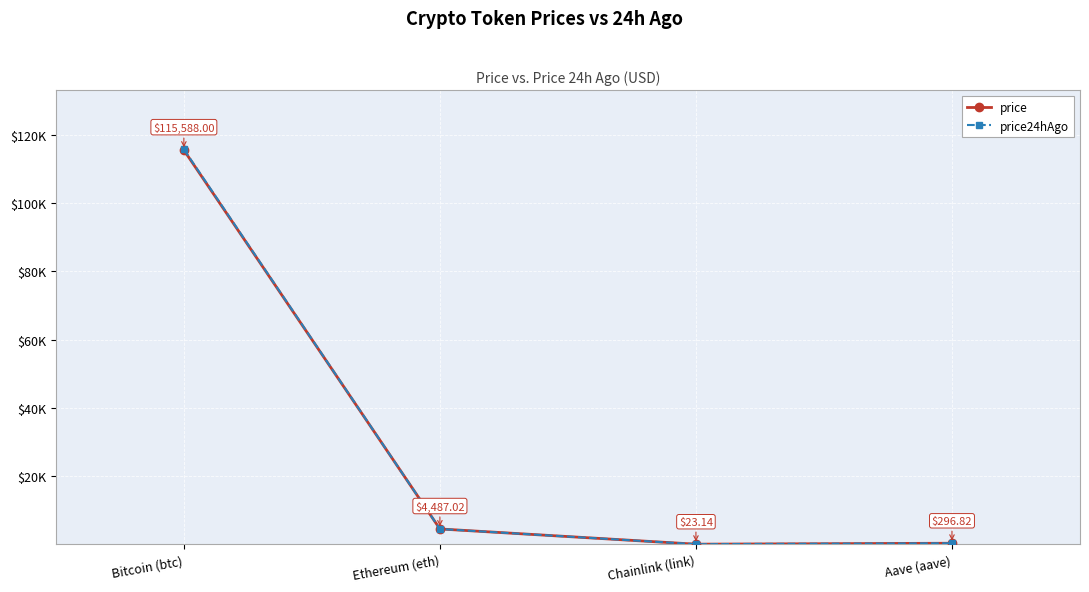

What is the difference between the price24hAgo values at Bitcoin (btc) and Aave (aave)?

115516.0